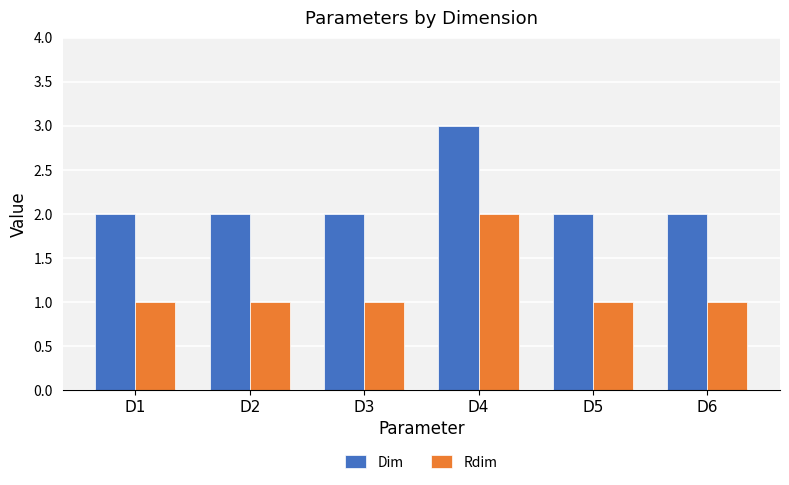

True or false: Dim has a value of 1 at D1.

False